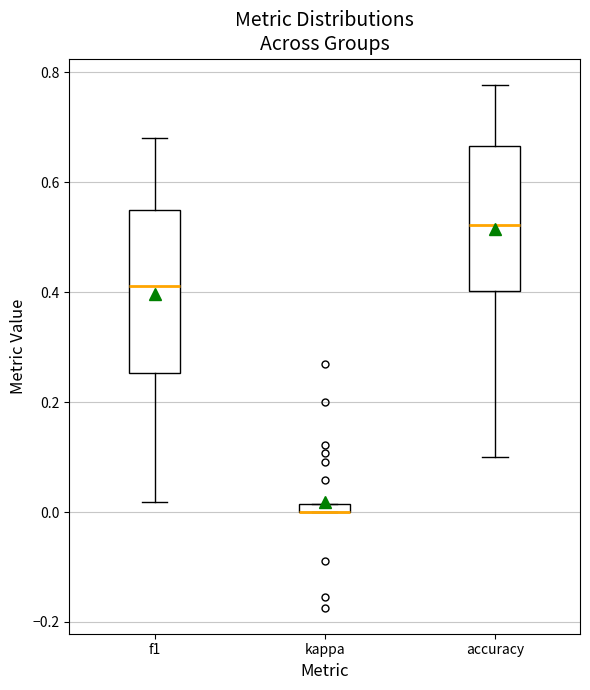

Comparing the boxes themselves (not the whiskers), which one is the tallest?

f1